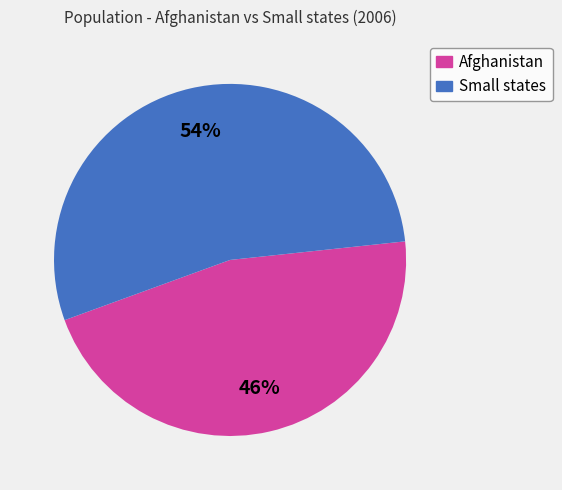

To the nearest percent, what is the average slice percentage?

50%